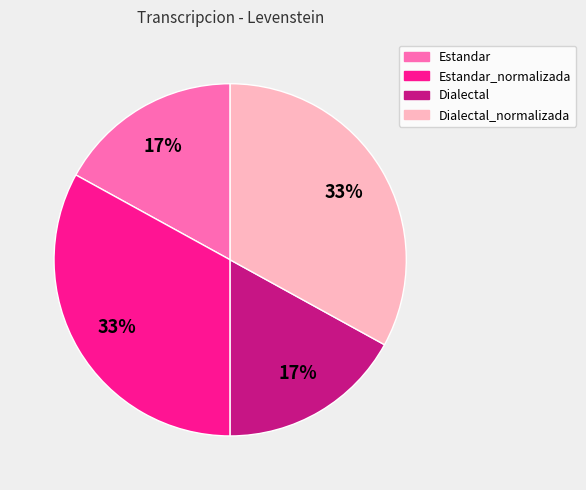

To the nearest percent, what is the difference between the largest and smallest slice percentages?

16%